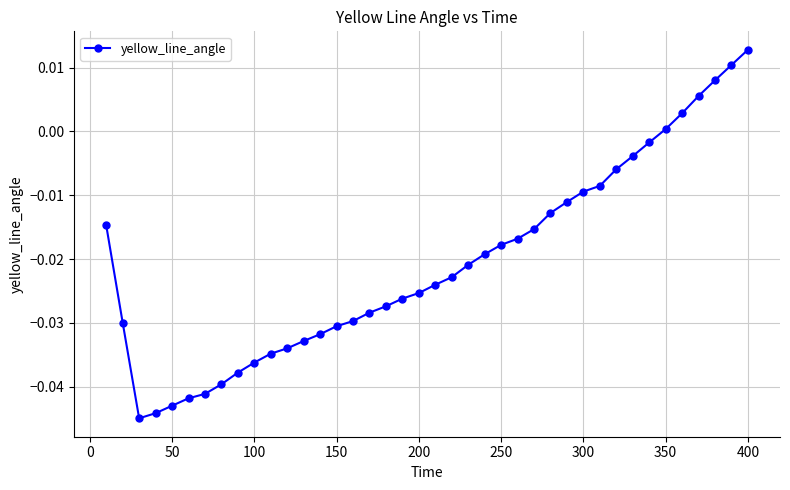

What is the sum of all values?

-0.8